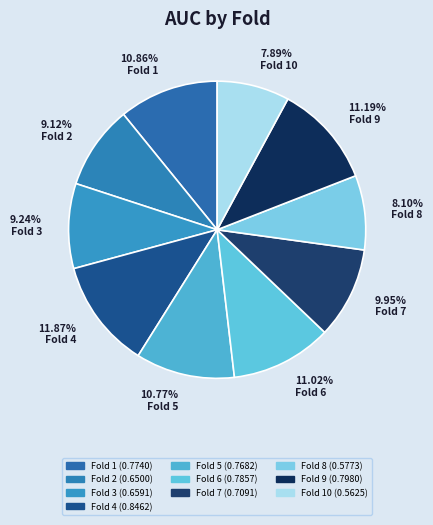

Rank the categories by value from lowest to highest.

Fold 10, Fold 8, Fold 2, Fold 3, Fold 7, Fold 5, Fold 1, Fold 6, Fold 9, Fold 4